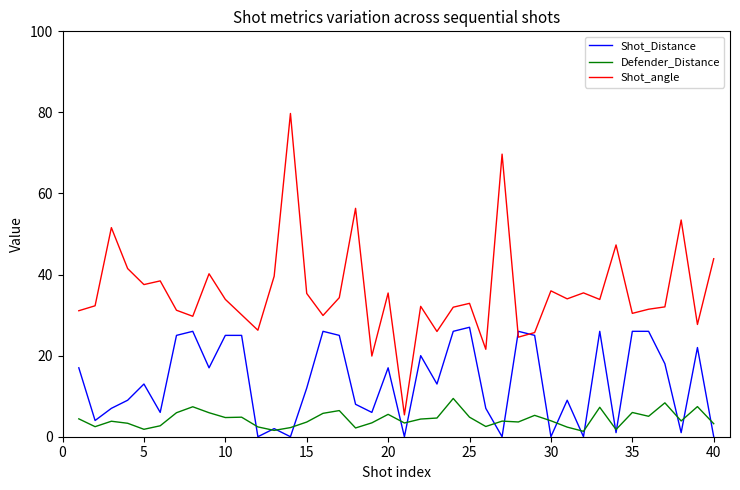

Count the number of data series in this chart.

3